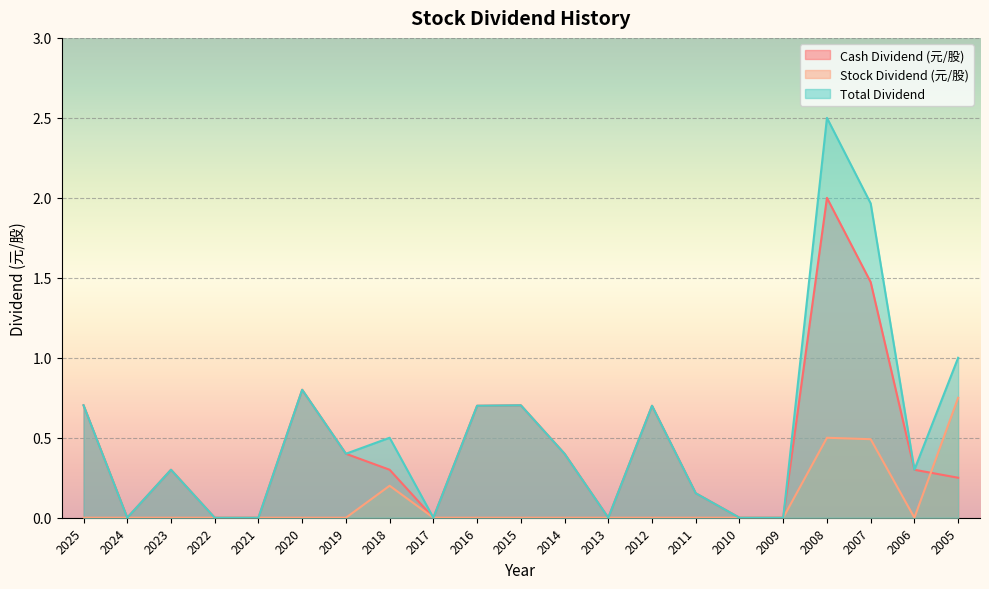

Rank the series by their maximum value, from lowest to highest.

Stock Dividend (元/股), Cash Dividend (元/股), Total Dividend